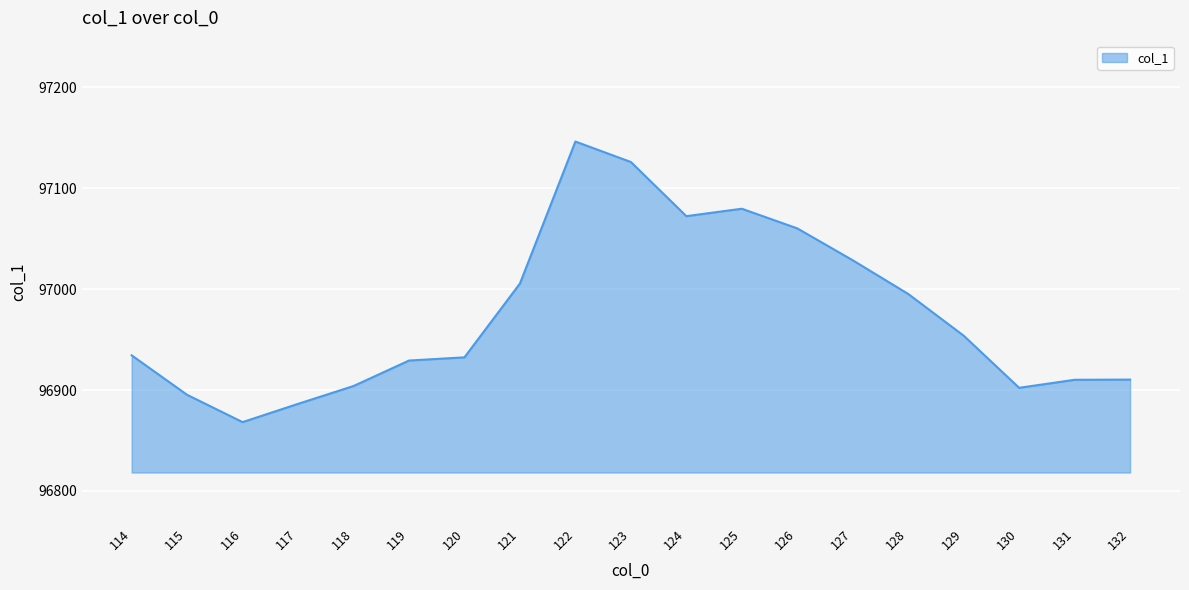

At which category does the chart reach its peak across all series?

122